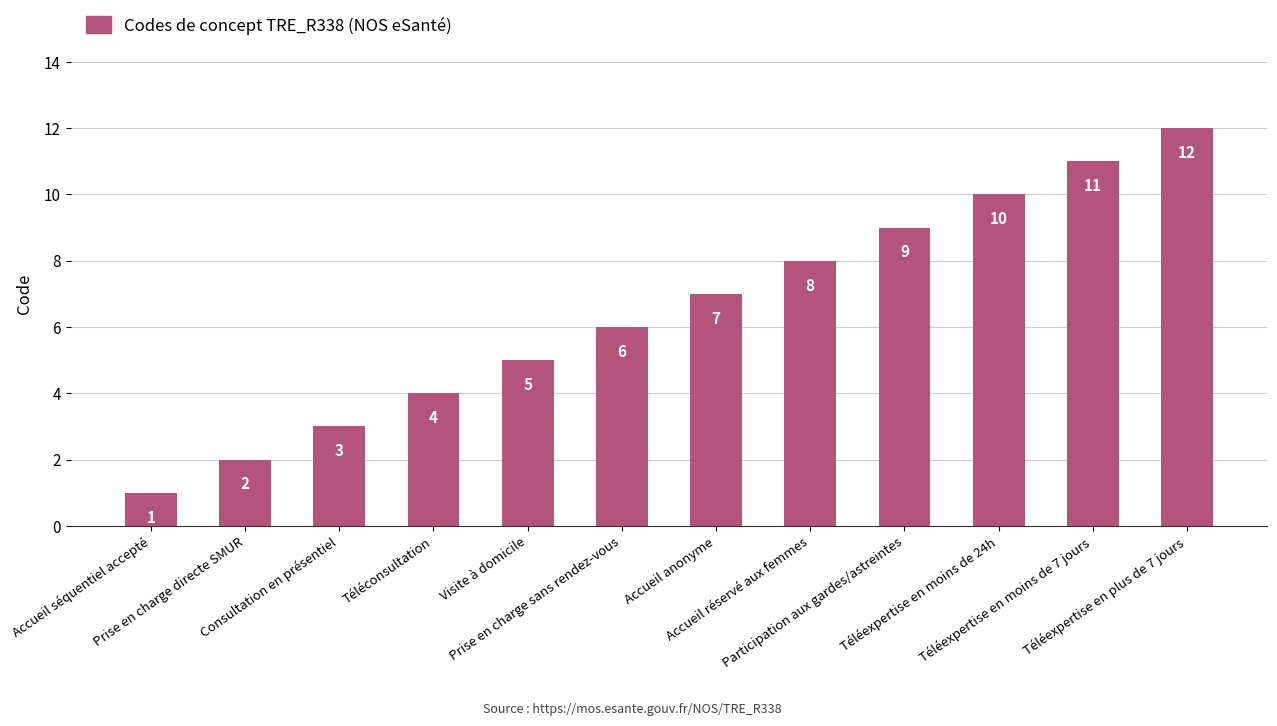

What is the minimum value shown in the chart?

1